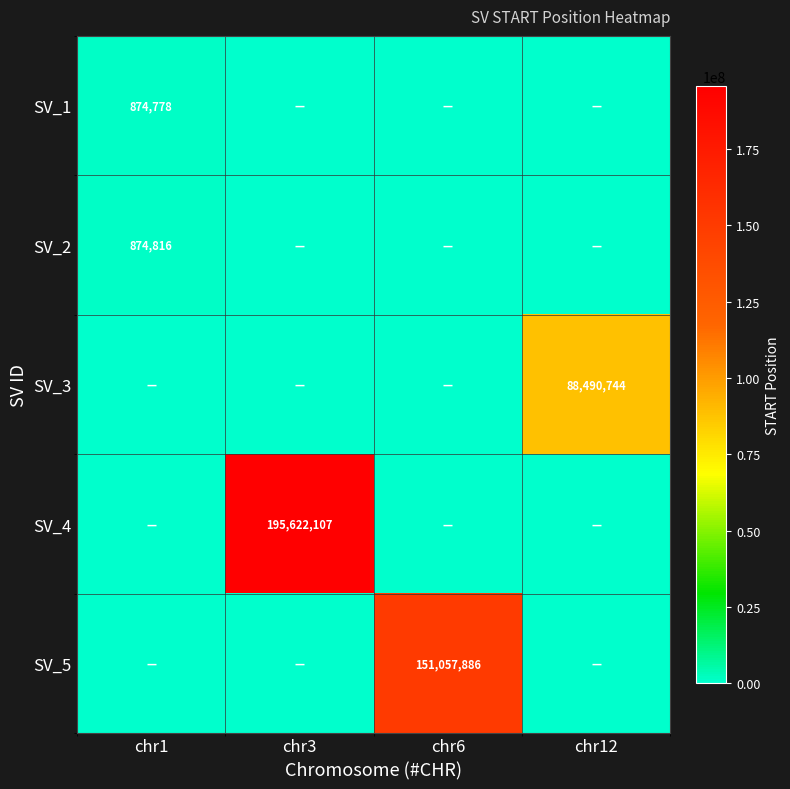

Between chr1 and chr6, which is larger?

chr1